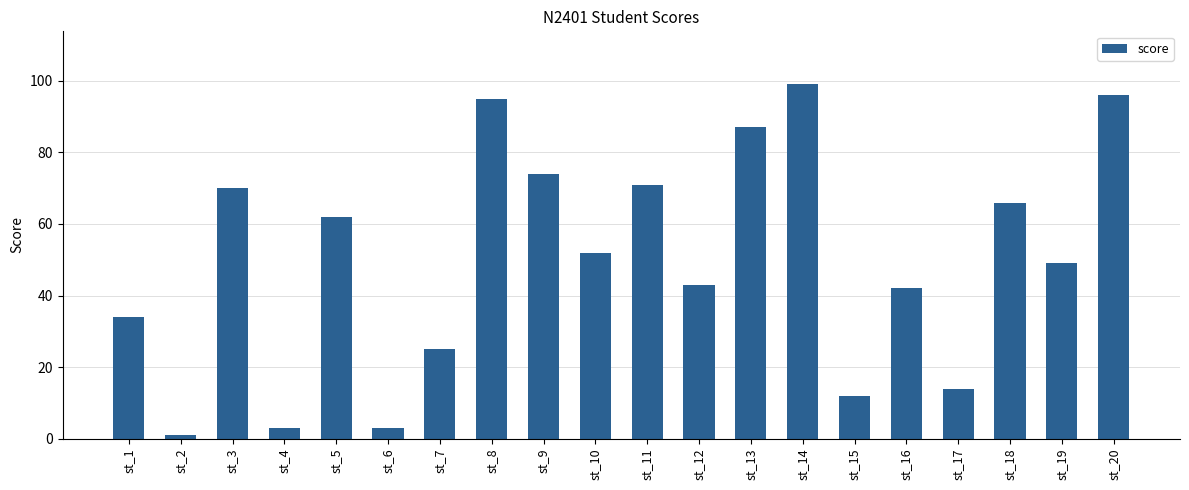

What is the difference between the values at st_9 and st_18?

8